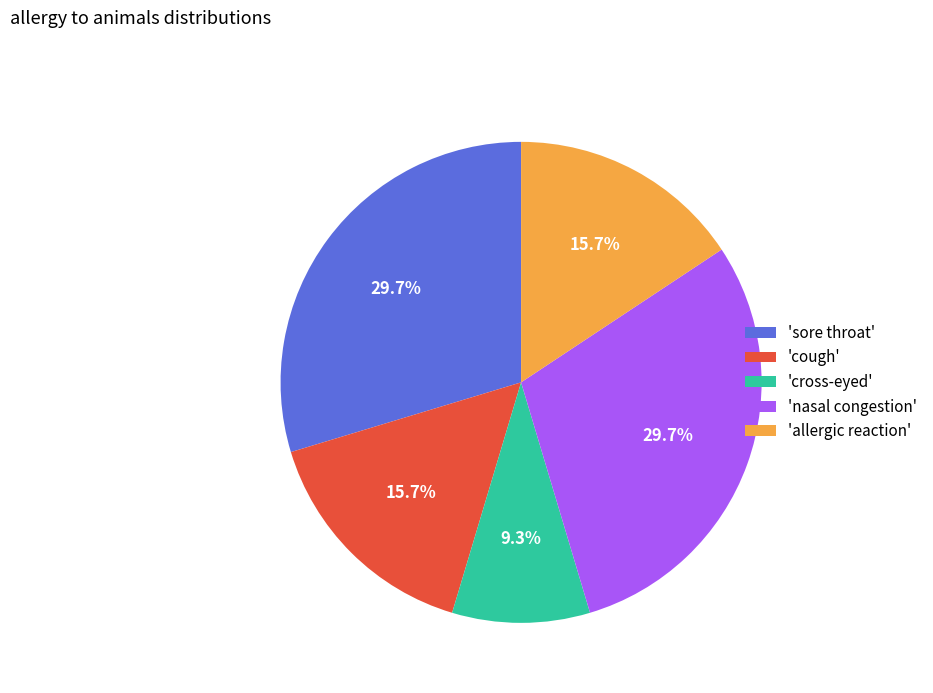

Does any single category account for the majority?

No